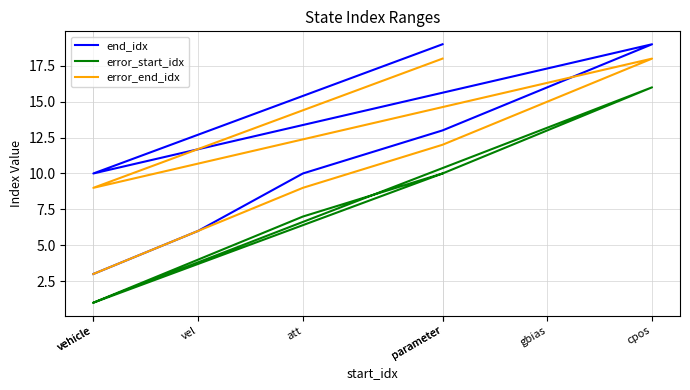

Is it true that end_idx equals 5 at parameter?

False